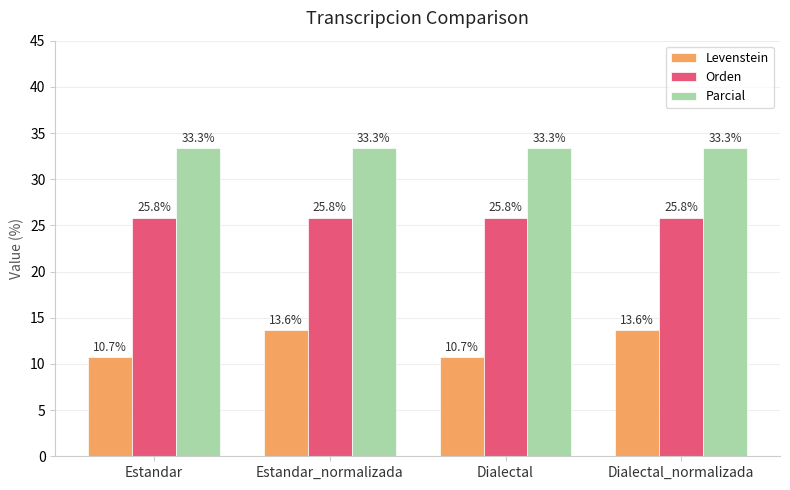

What is the total value across all series at Dialectal?

69.9